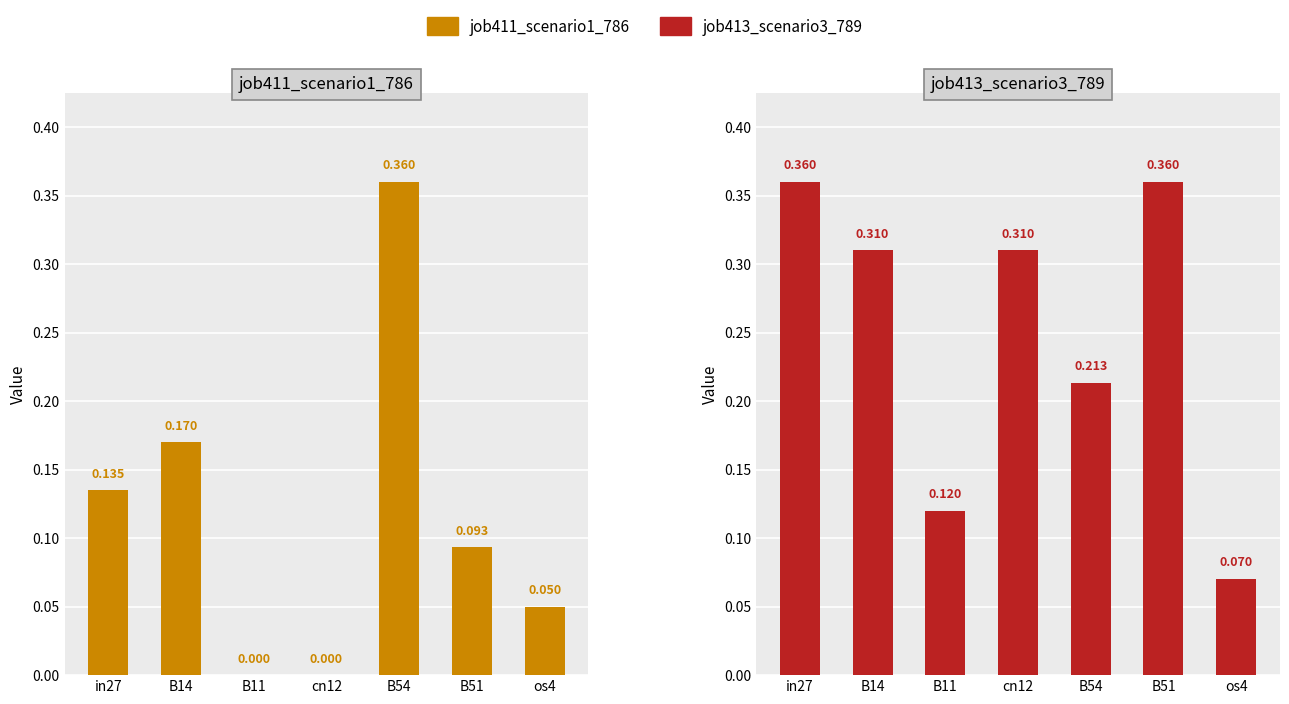

Reading right to left, what are all the values shown in this chart?

job411_scenario1_786: 0.0	0.1	0.4	0.0	0.0	0.2	0.1
job413_scenario3_789: 0.1	0.4	0.2	0.3	0.1	0.3	0.4